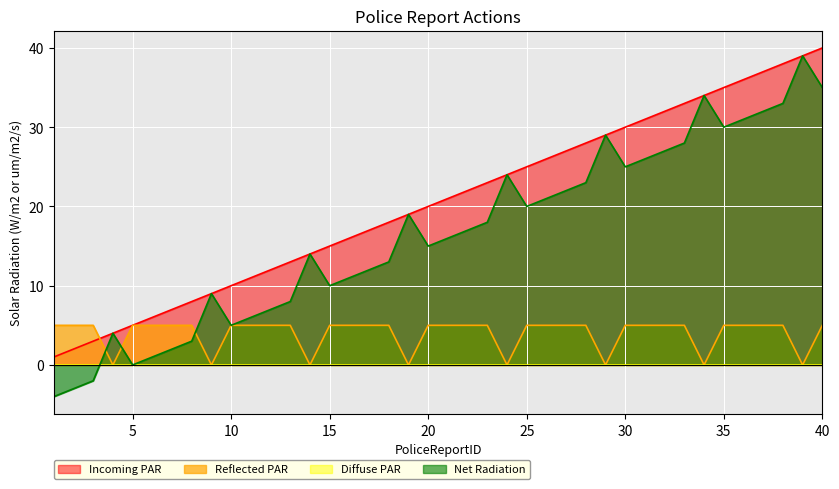

At how many categories does at least one series exceed -1?

40